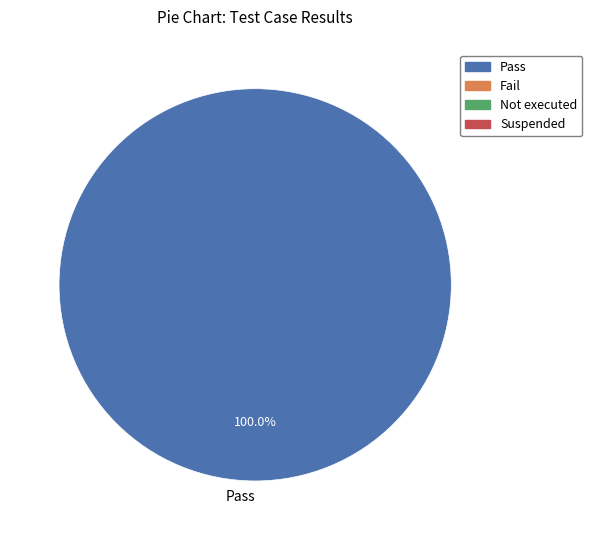

Rank the categories by value from highest to lowest.

Pass